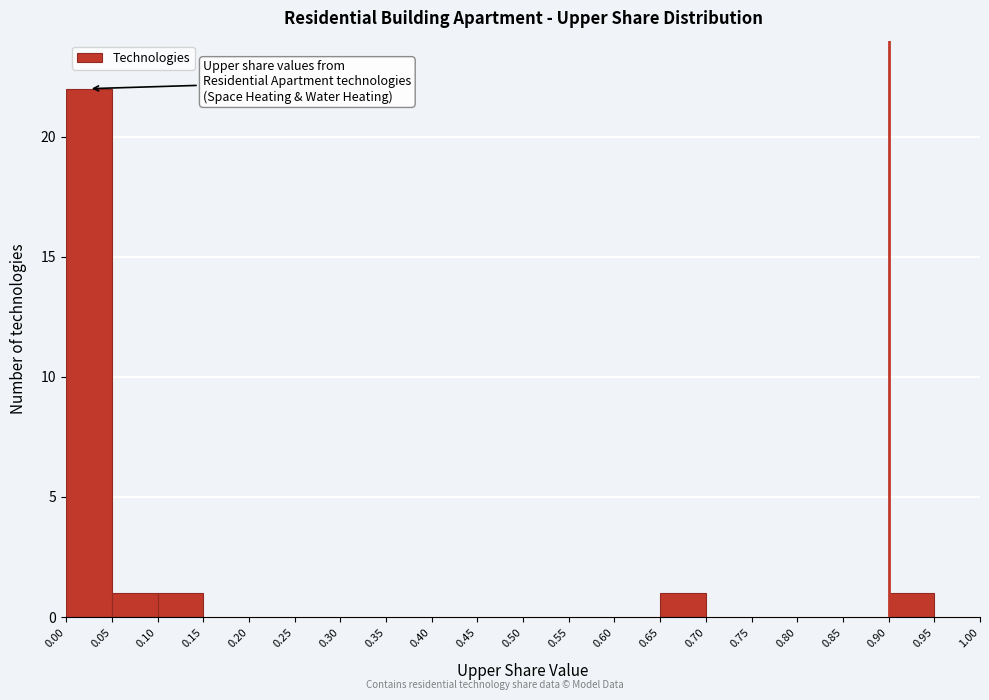

Which range on the x-axis has the tallest bar?

0.00 to 0.05